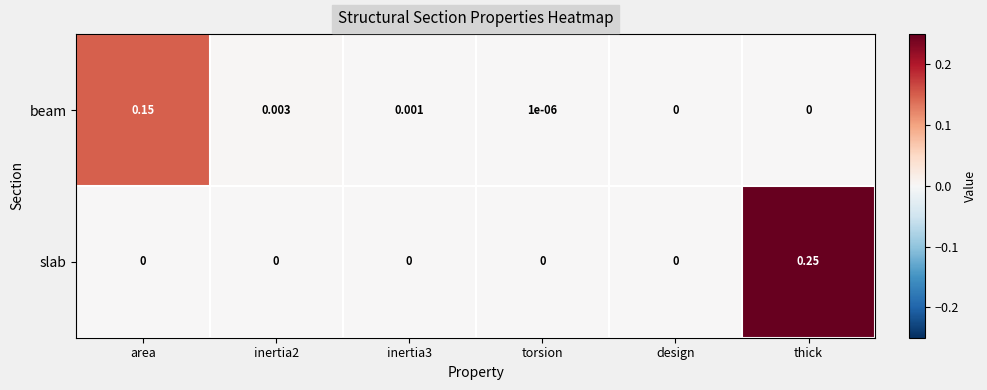

Is the value of slab at area greater than the value of beam at torsion?

No